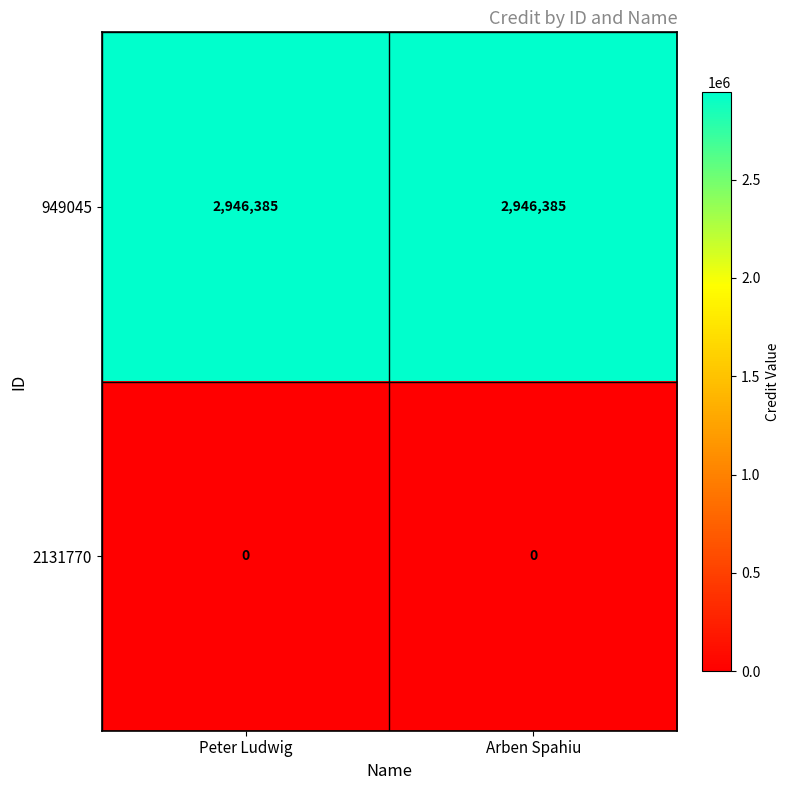

List the series in order of their overall mean, highest first.

949045, 2131770